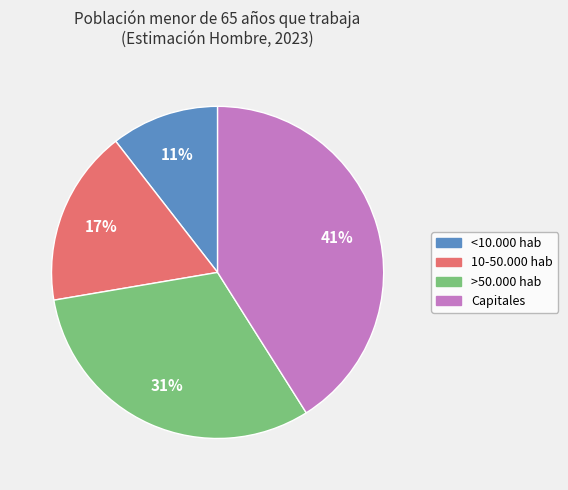

Count the number of slices in the pie.

4